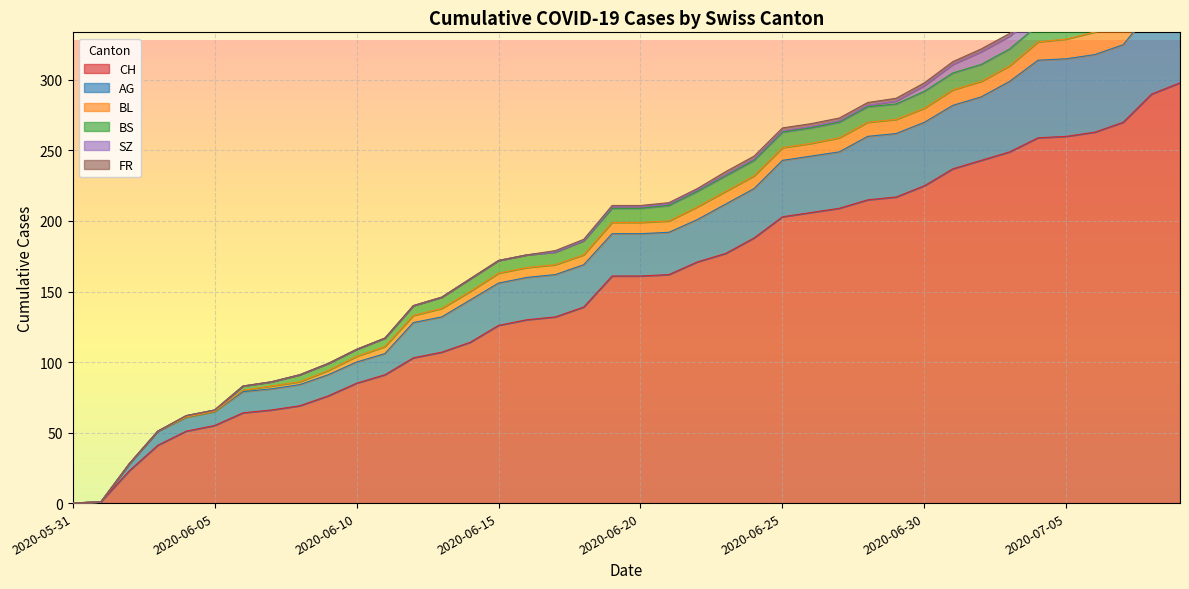

Count the number of data series in this chart.

6